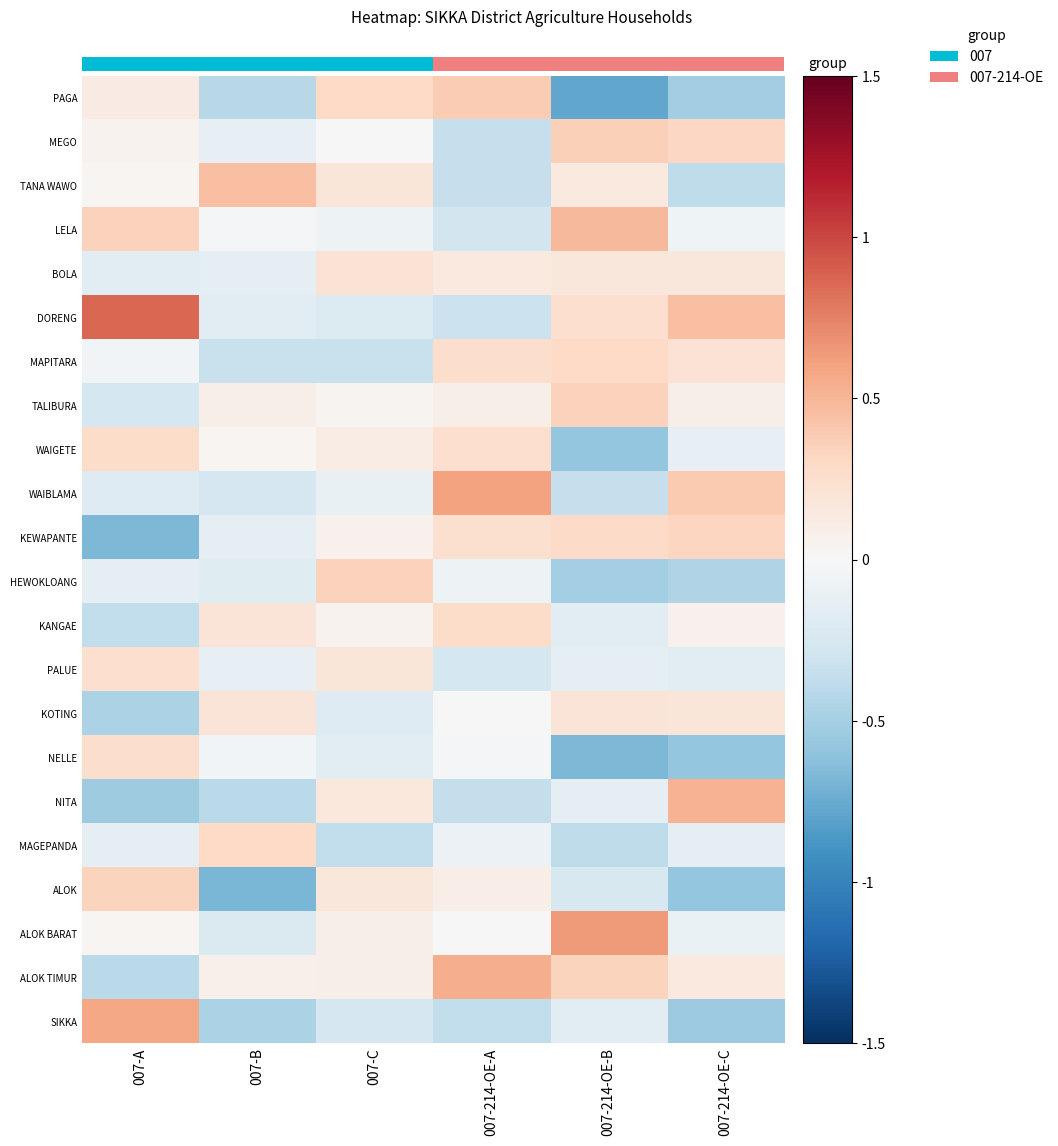

Rank the series at 007-214-OE-C from highest to lowest value.

NITA, DORENG, WAIBLAMA, KEWAPANTE, MEGO, MAPITARA, KOTING, BOLA, ALOK TIMUR, TALIBURA, KANGAE, LELA, ALOK BARAT, WAIGETE, MAGEPANDA, PALUE, TANA WAWO, HEWOKLOANG, PAGA, SIKKA, ALOK, NELLE